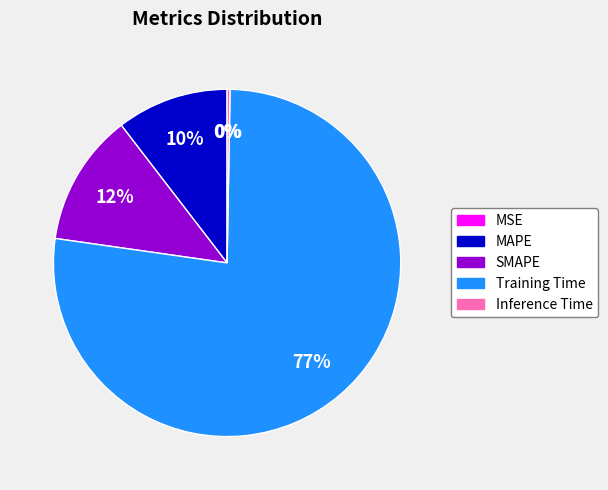

Does Training Time represent more than half of the total?

Yes